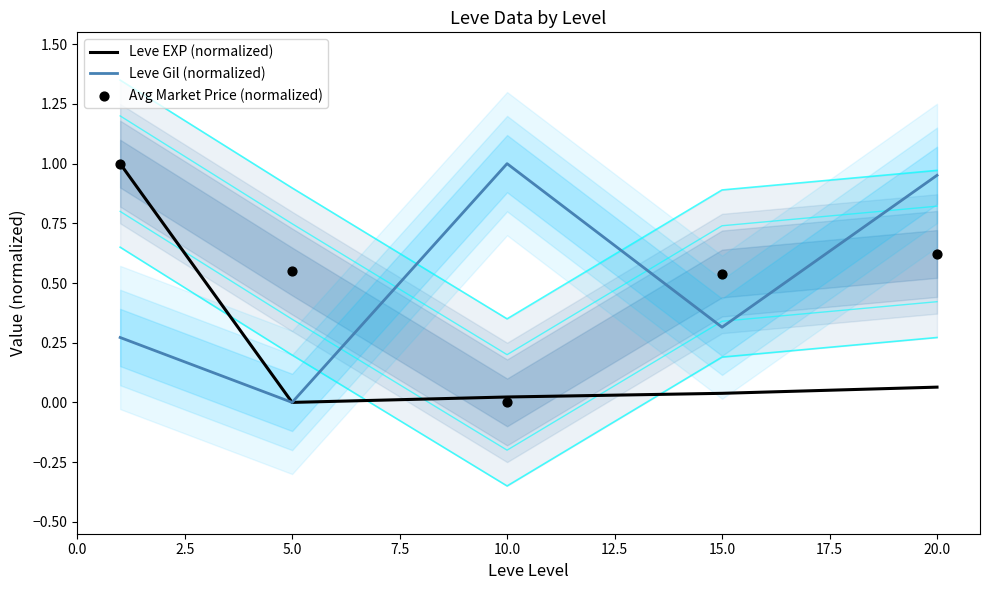

Which series has the largest Y range (max minus min)?

Leve EXP (normalized)